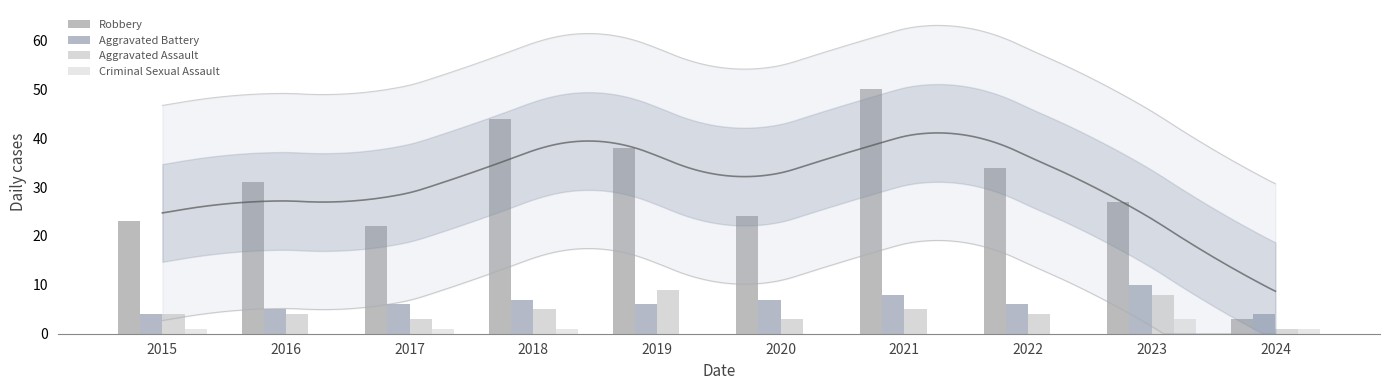

At which category is the sum across all series the highest?

2021